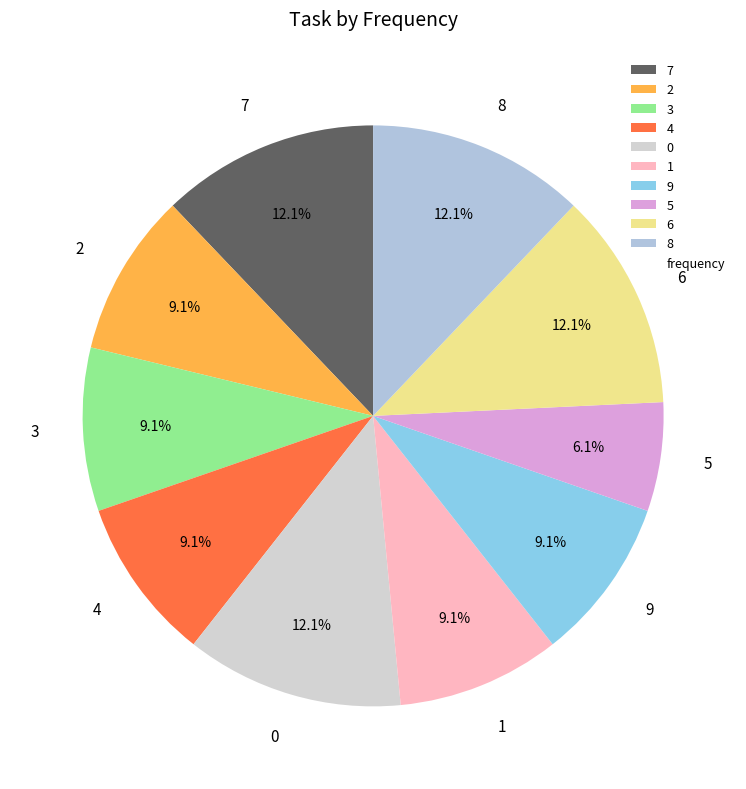

Does 8 represent more than half of the total?

No